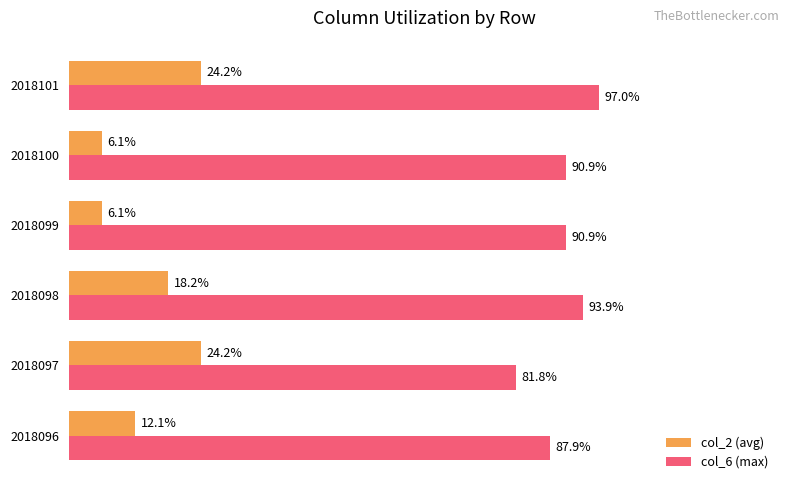

Which series has the largest total across all categories?

col_6 (max)